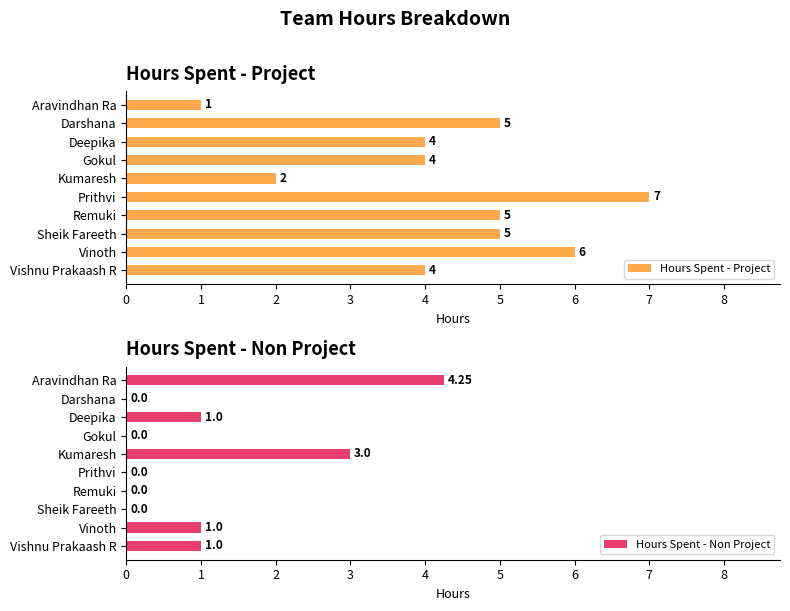

How many bars are there in each group?

2